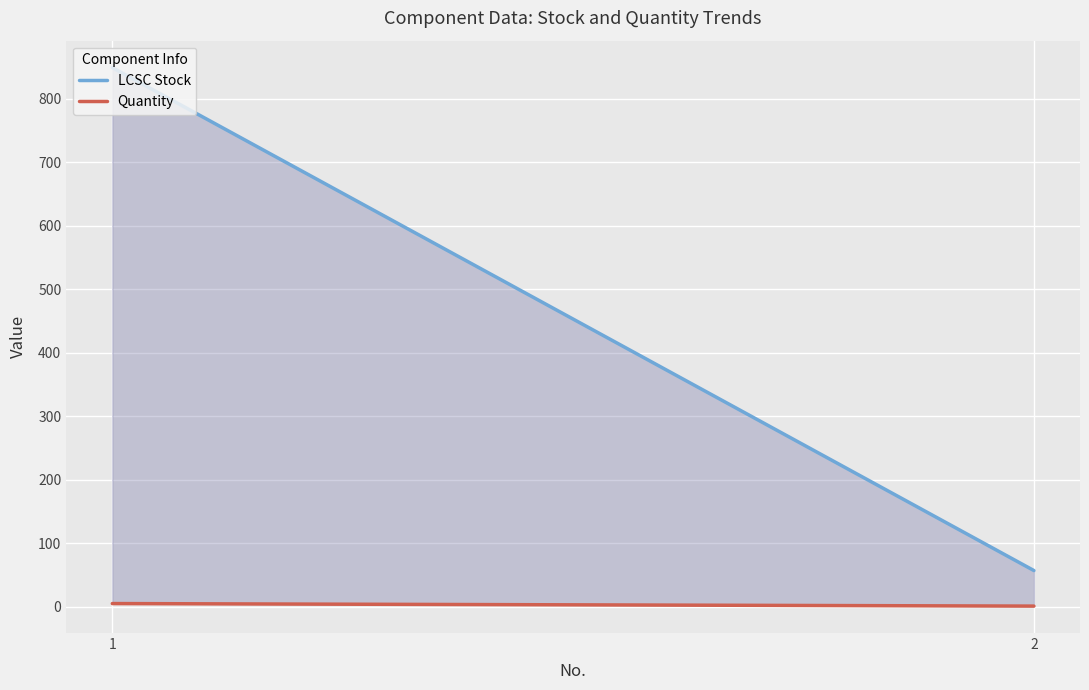

The Quantity series shows 7 at 1. True or false?

False